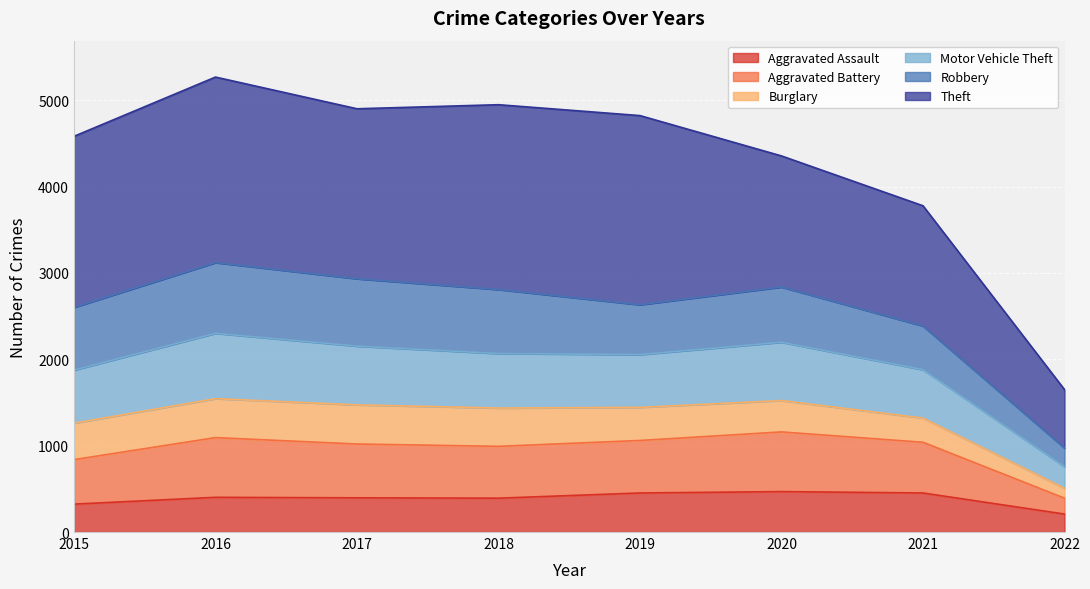

How many interior local valleys does the Aggravated Assault series have?

1